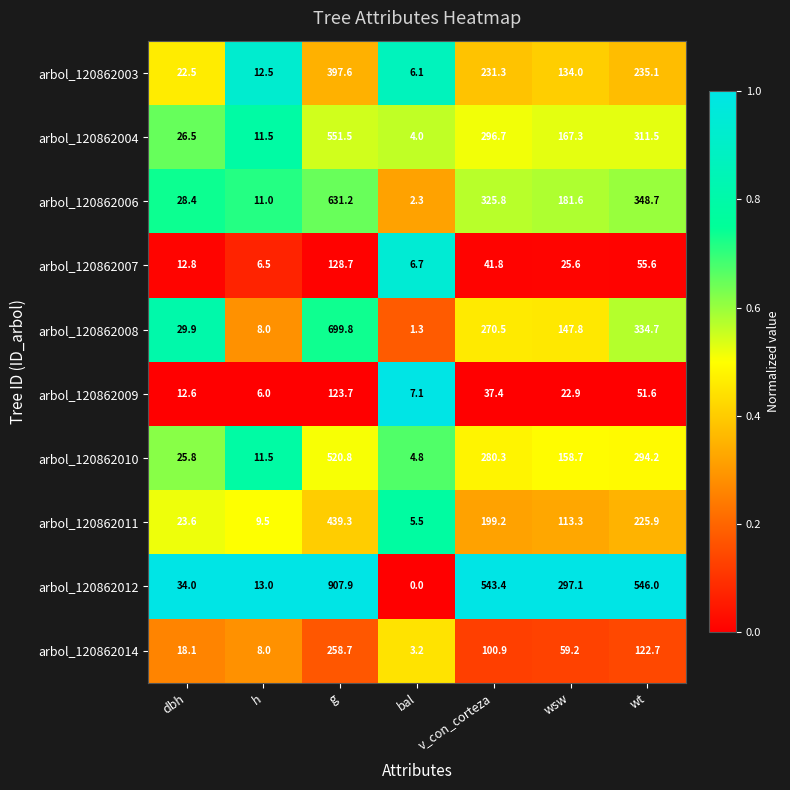

Where is arbol_120862007 nearest to the value 67?

wt